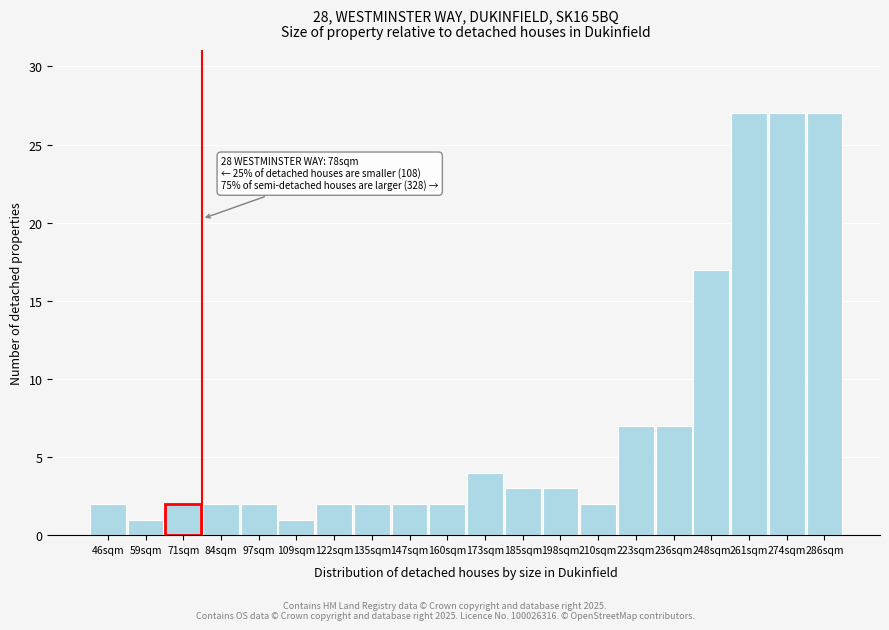

Reading left to right, what are all the values shown in this chart?

2	1	2	2	2	1	2	2	2	2	4	3	3	2	7	7	17	27	27	27